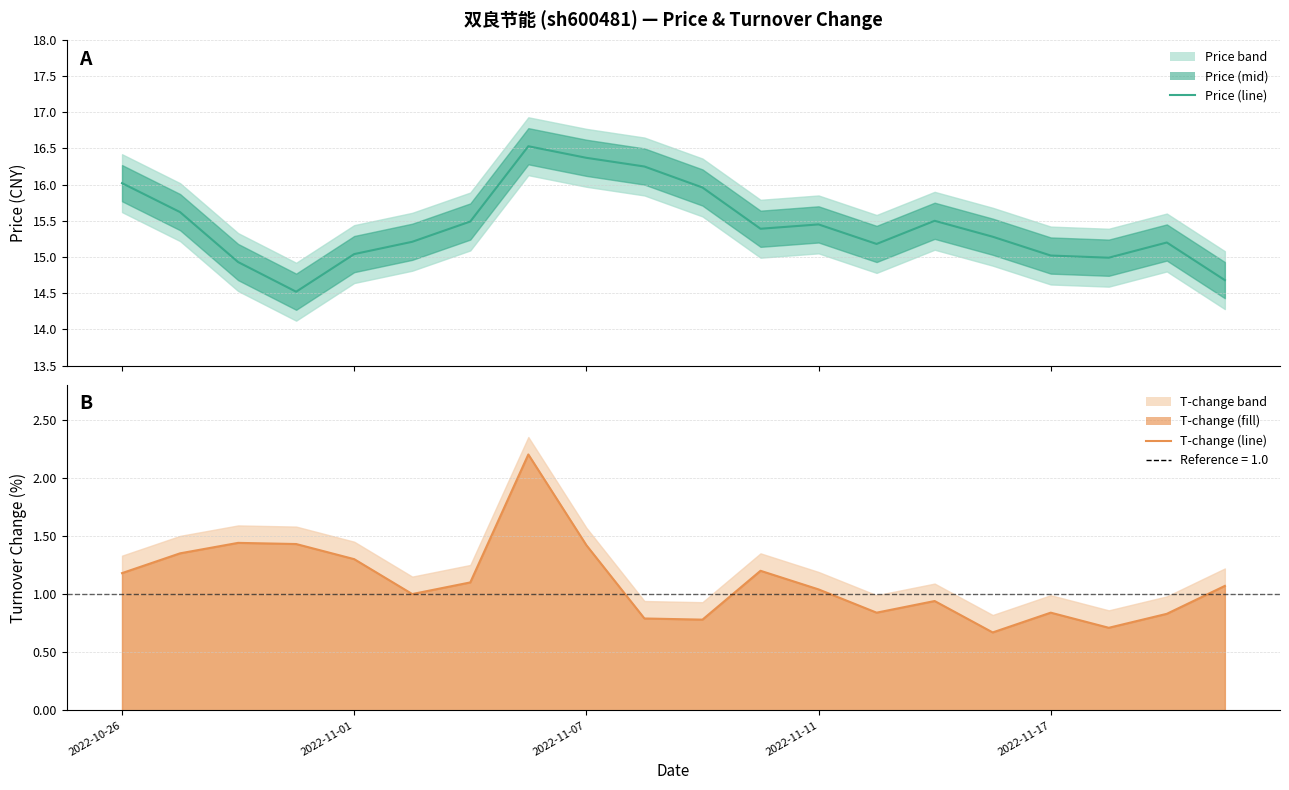

Which series changed the most between 2022-11-01 and 7?

price (line)